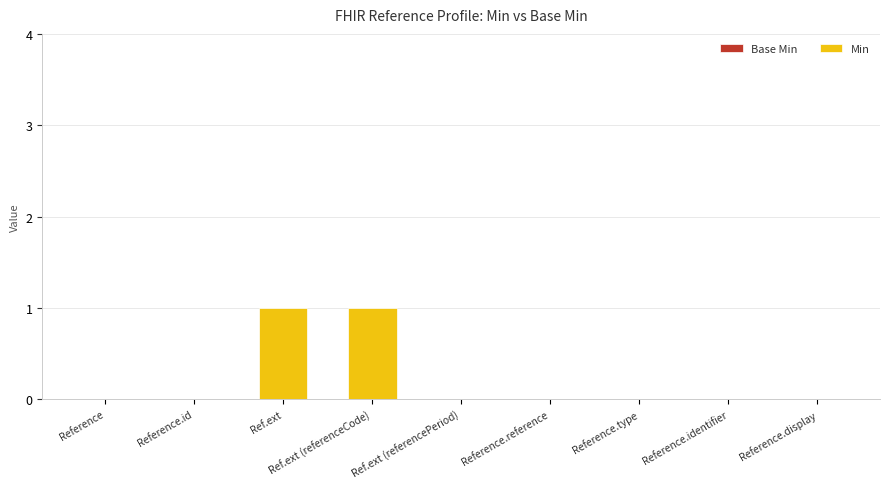

Is it true that the value at Ref.ext is 1?

True